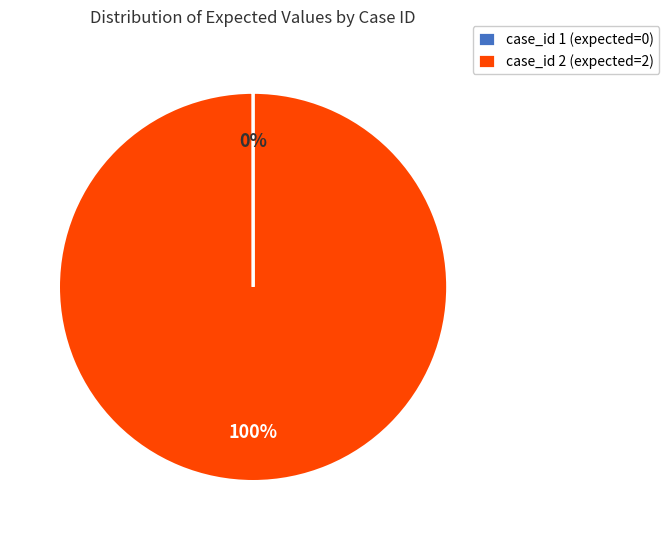

Is there a majority slice in this chart?

Yes